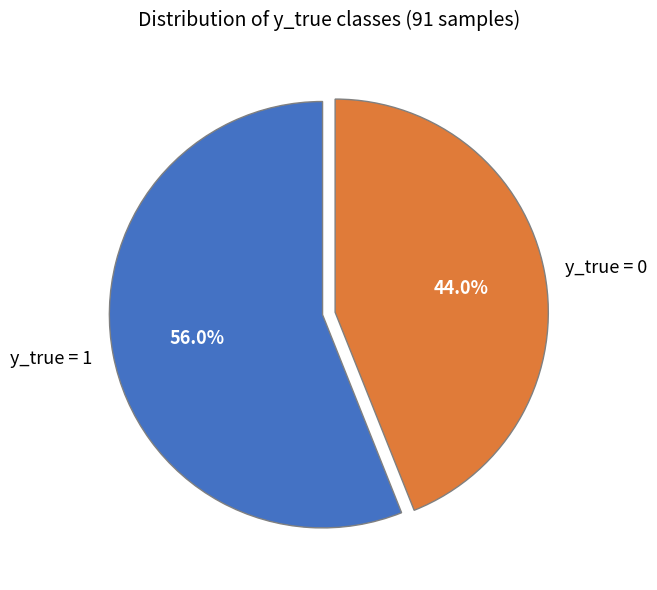

Which category has the biggest portion of the pie?

y_true = 1